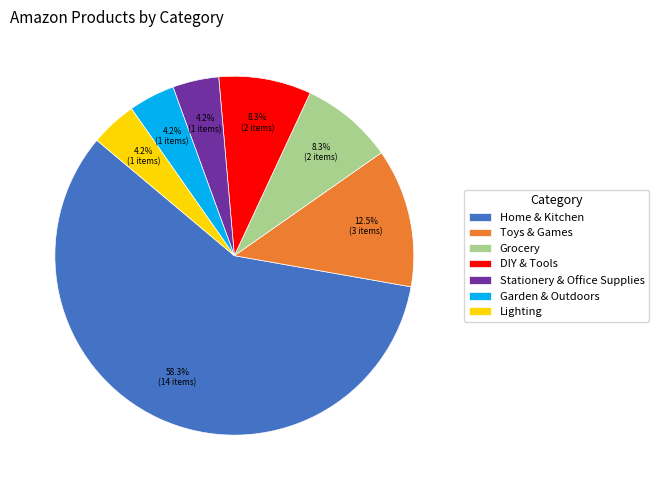

To the nearest percent, what portion does Home & Kitchen represent?

58%